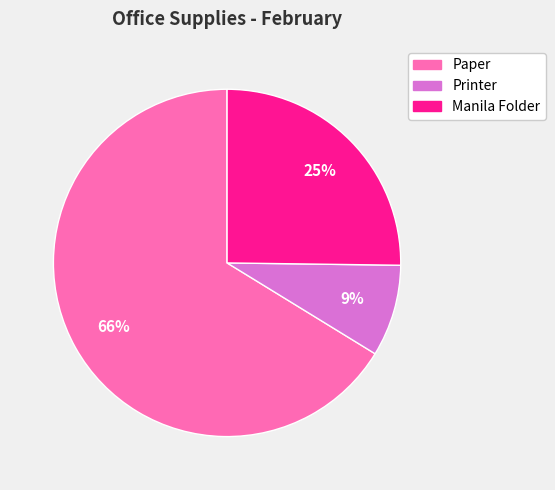

Combined, do Paper and Manila Folder account for over 50%?

Yes